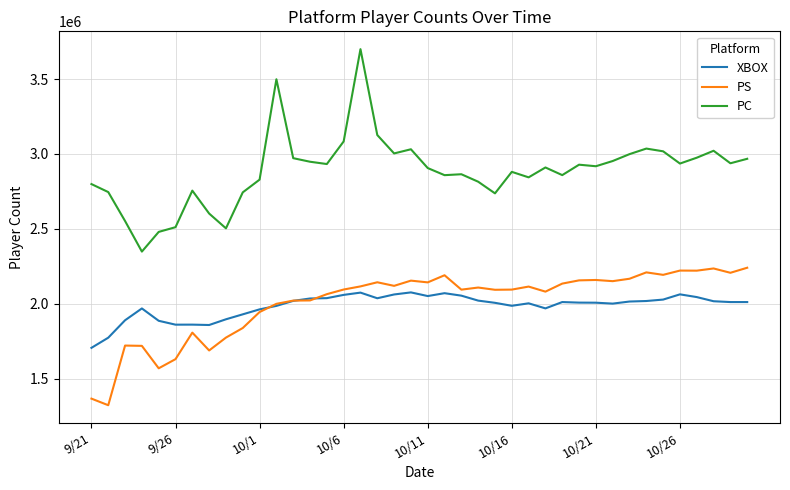

Which series has the largest range (max minus min)?

PC